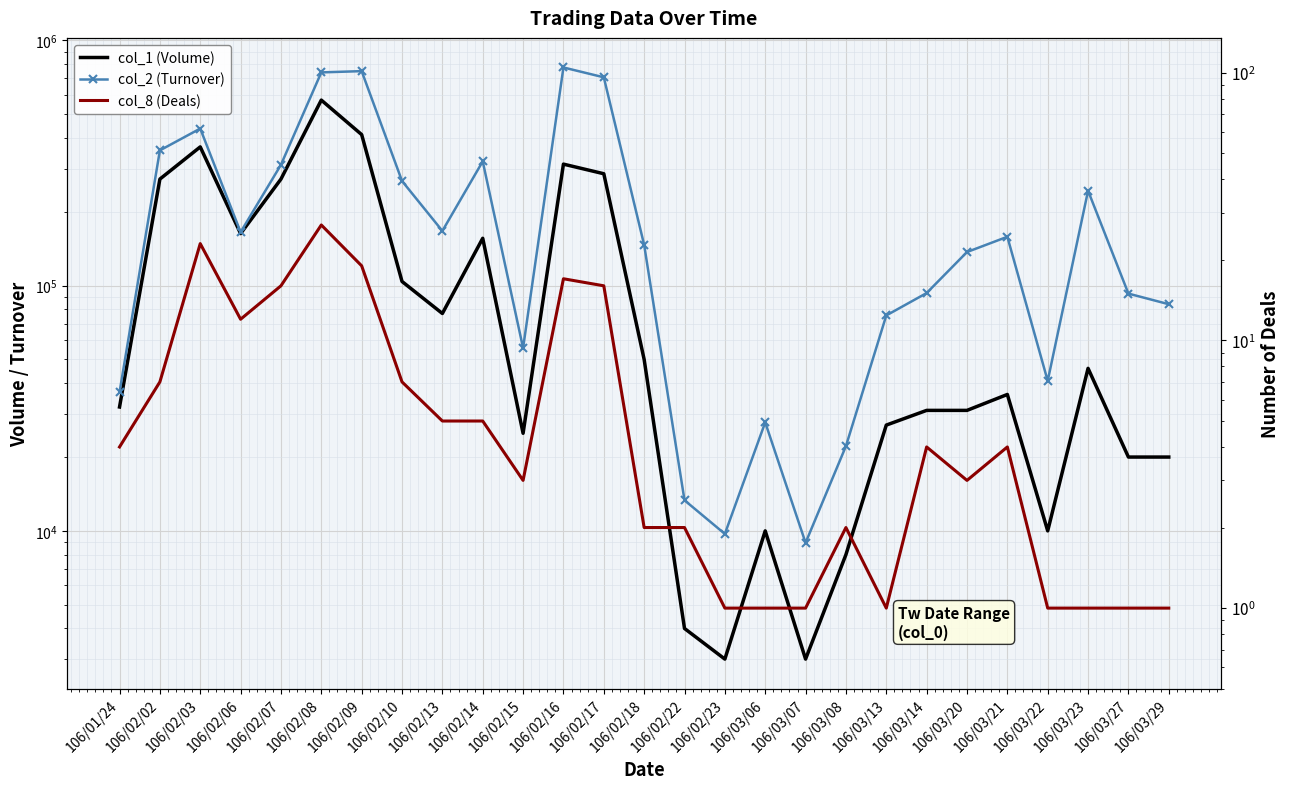

What is the spread (max minus min) of values at 106/02/02?

356123